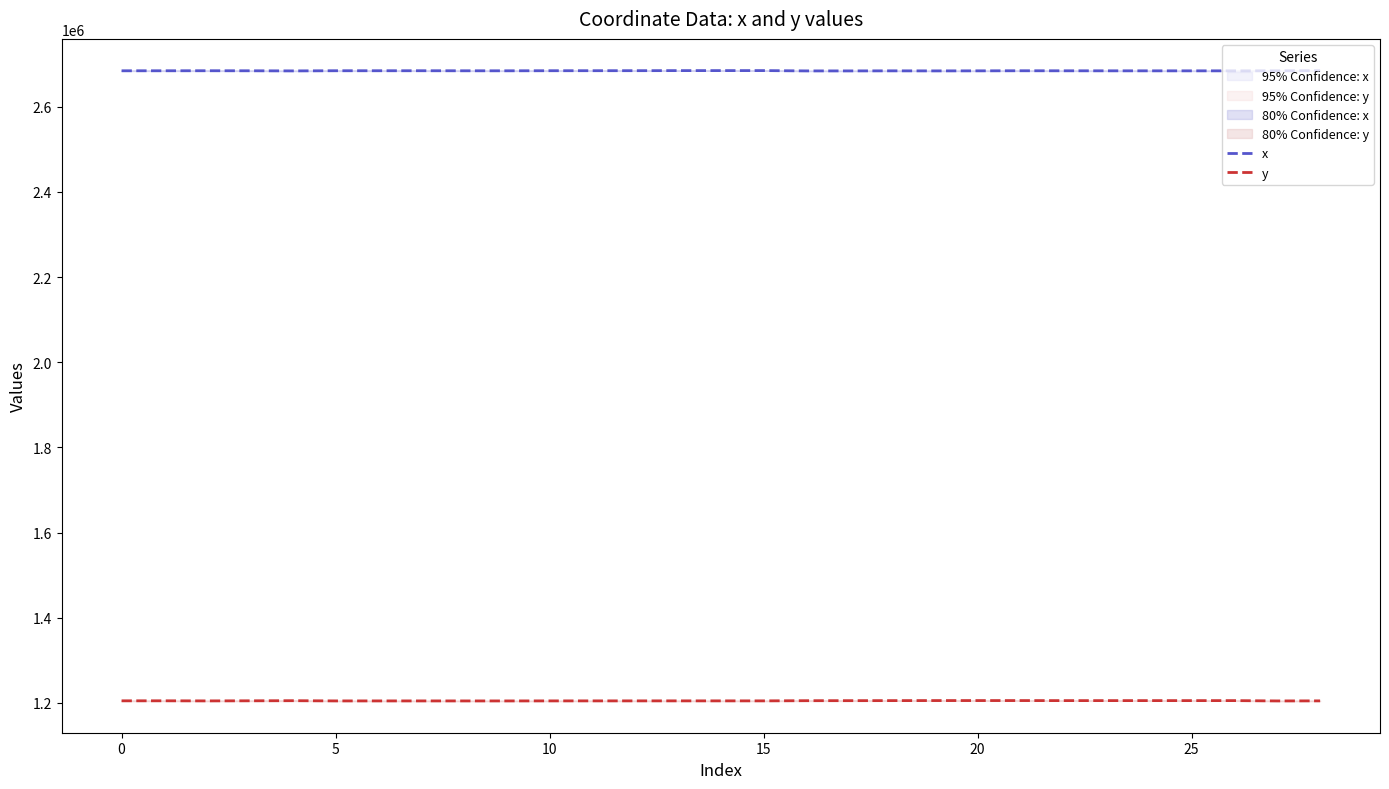

Reading left to right, extract all data points from this chart.

x: 2684509.0	2684535.1	2684609.0	2684512.0	2684235.2	2684611.8	2684605.9	2684622.1	2684506.9	2684471.3	2684647.0	2684691.1	2684735.4	2684898.1	2684932.9	2684951.4	2684228.5	2684221.7	2684380.5	2684259.9	2684380.2	2684571.5	2684488.6	2684432.6	2684403.9	2684384.9	2684400.9	2684451.5	2684735.4
y: 1205113.9	1205145.7	1204920.1	1205143.7	1205397.7	1204891.0	1204891.3	1204890.4	1204855.2	1204846.6	1204936.1	1204964.0	1204985.0	1205004.4	1205000.0	1204996.7	1205394.9	1205462.6	1205562.3	1205672.5	1205688.3	1205671.2	1205575.6	1205573.1	1205576.4	1205566.1	1205576.6	1204834.7	1204985.0